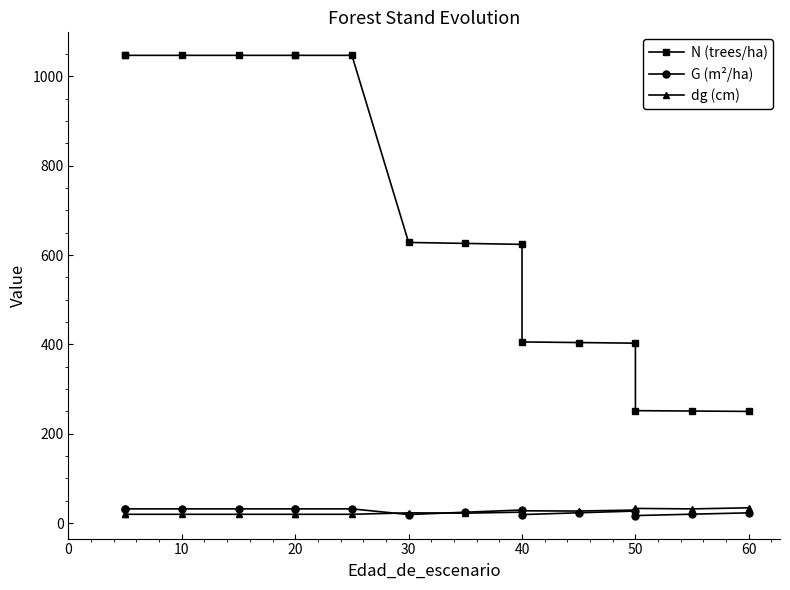

Which series has the widest spread of values?

N (trees/ha)